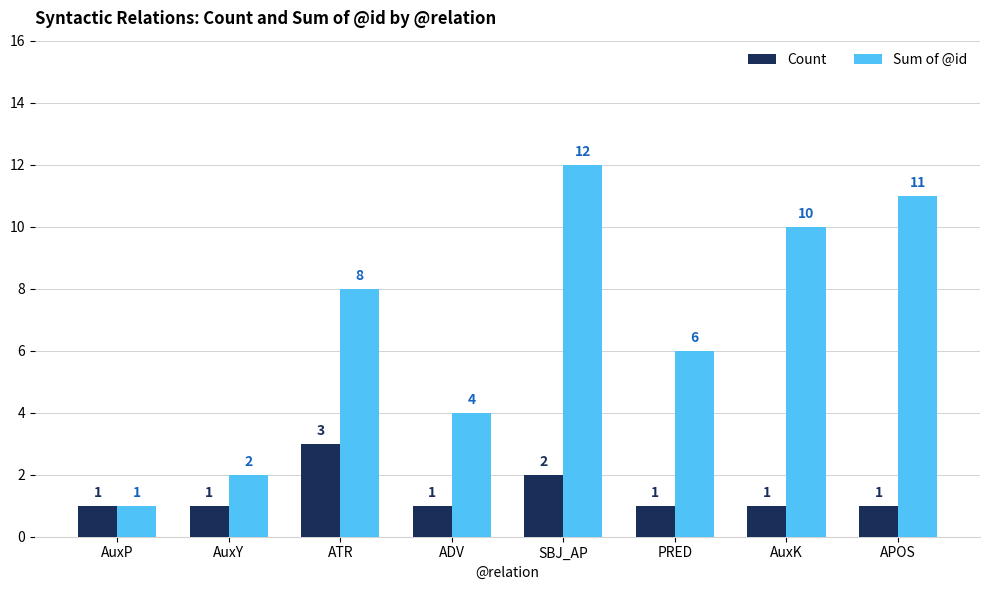

Is it true that Count equals 2 at SBJ_AP?

True